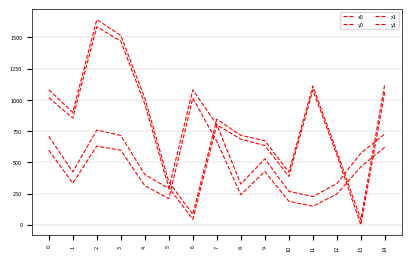

Which has a higher value, 7 or 6?

7